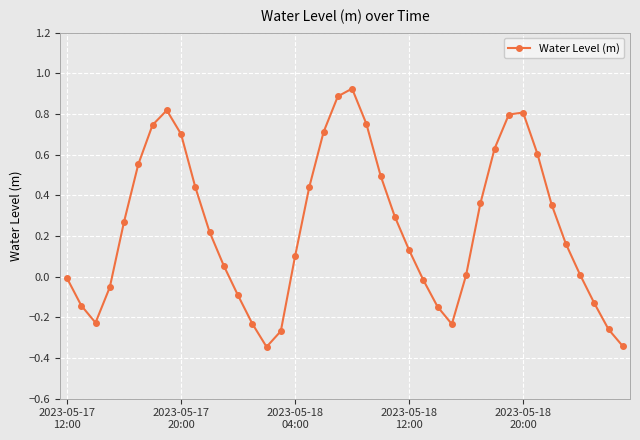

How many points are lower than both their immediate neighbors (excluding endpoints)?

3